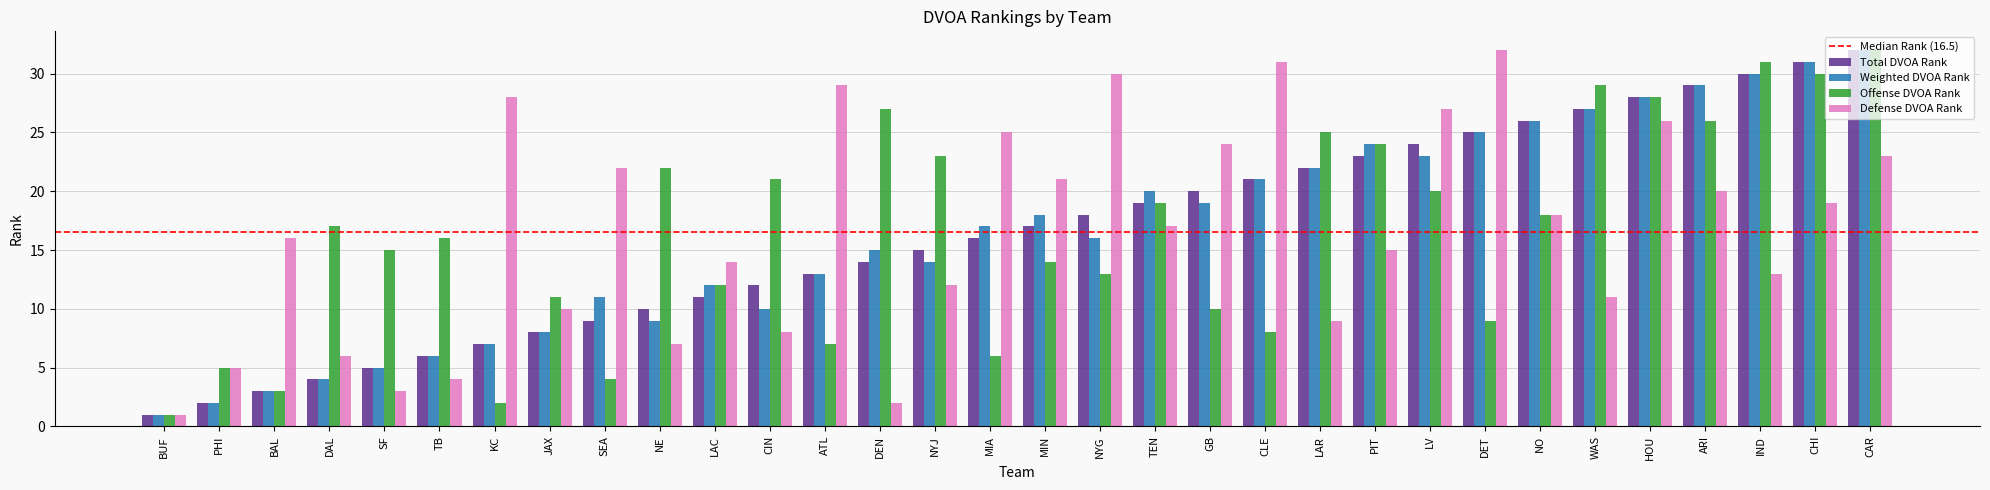

Is the value of Total DVOA Rank at DET greater than the value of Weighted DVOA Rank at MIN?

Yes